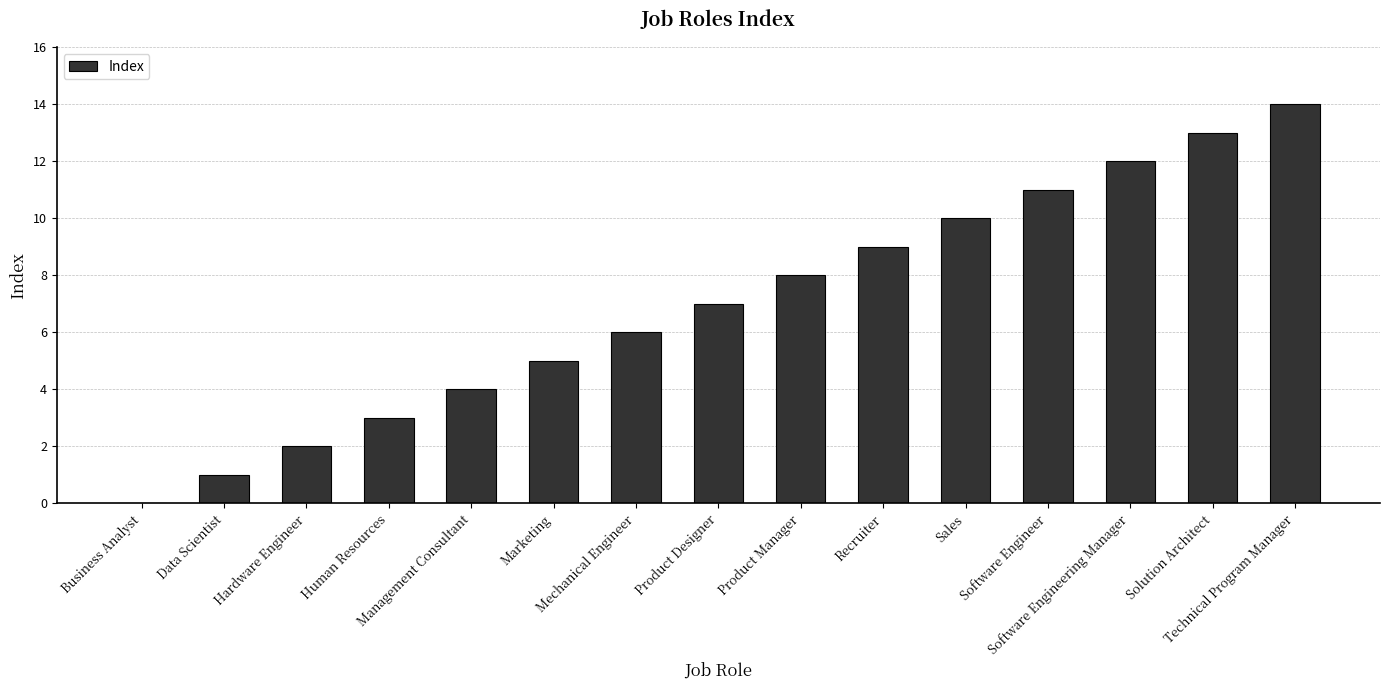

Between Business Analyst and Human Resources, which is larger?

Human Resources